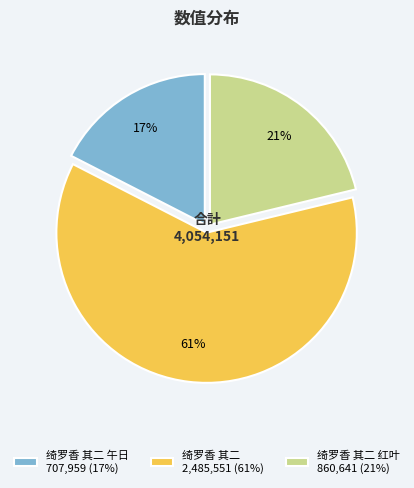

Is it true that 绮罗香 其二 2,485,551 (61%) is 56% of the pie?

False